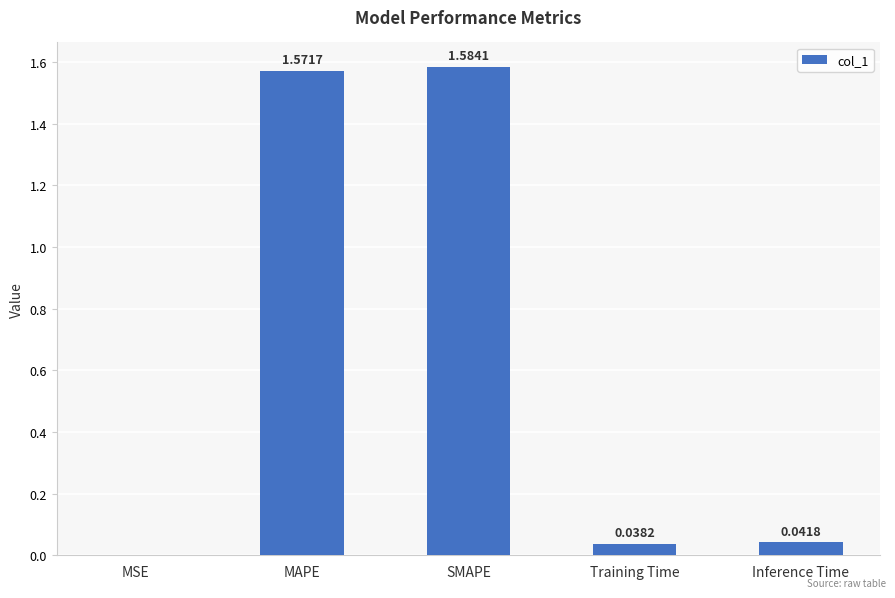

Are the bars grouped side by side (vs. stacked)?

No